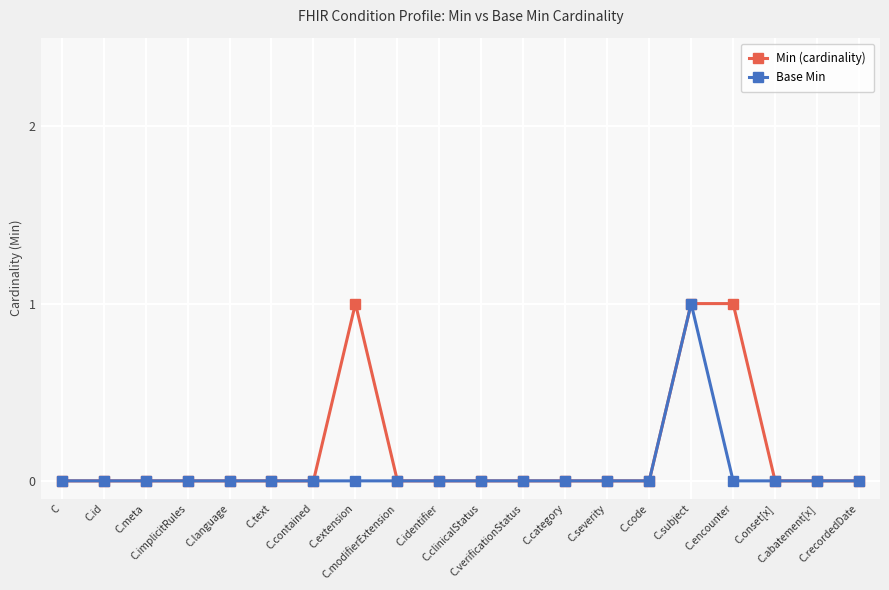

True or false: Base Min has more than 0 points higher than both neighbors.

True